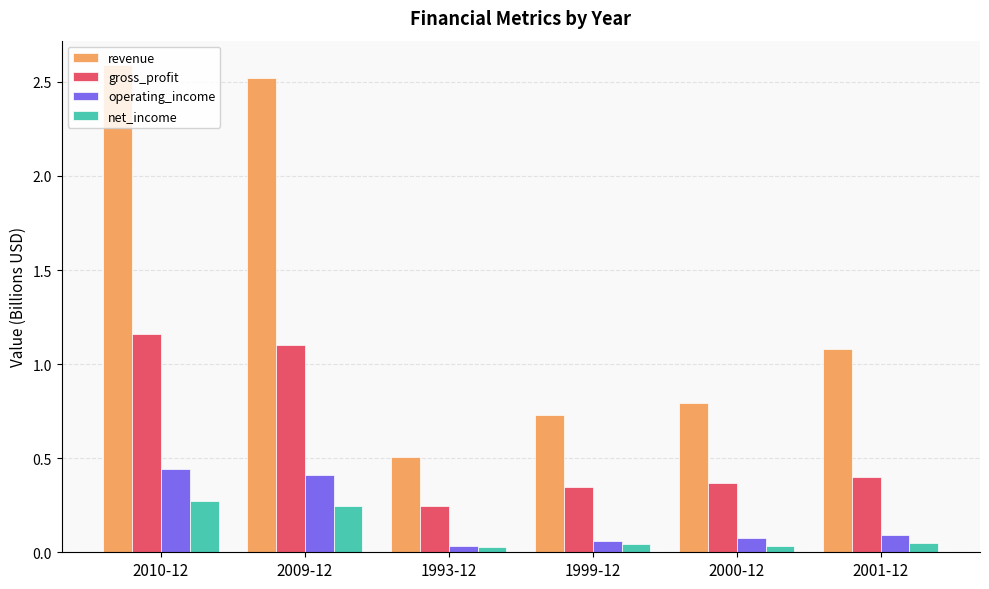

The operating_income series shows 0.4 at 2009-12. True or false?

True